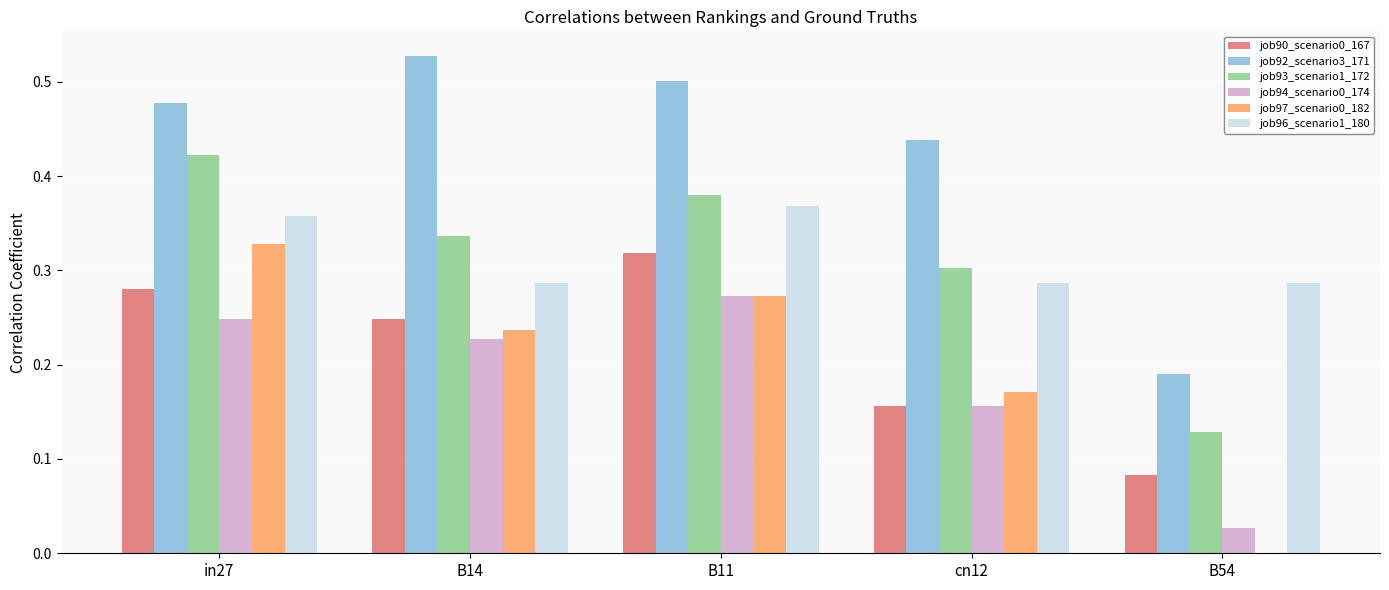

The job92_scenario3_171 series shows 0.1 at B54. True or false?

False